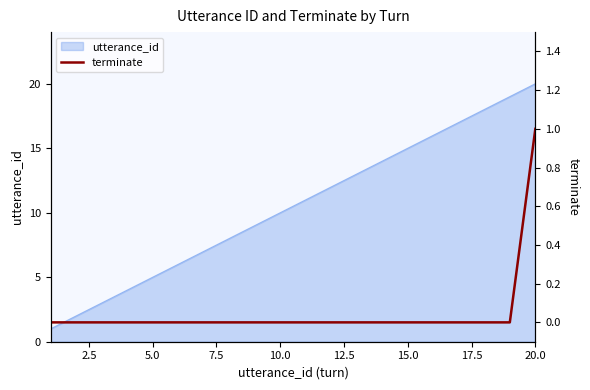

Is it true that utterance_id equals 2 at 10.0?

False